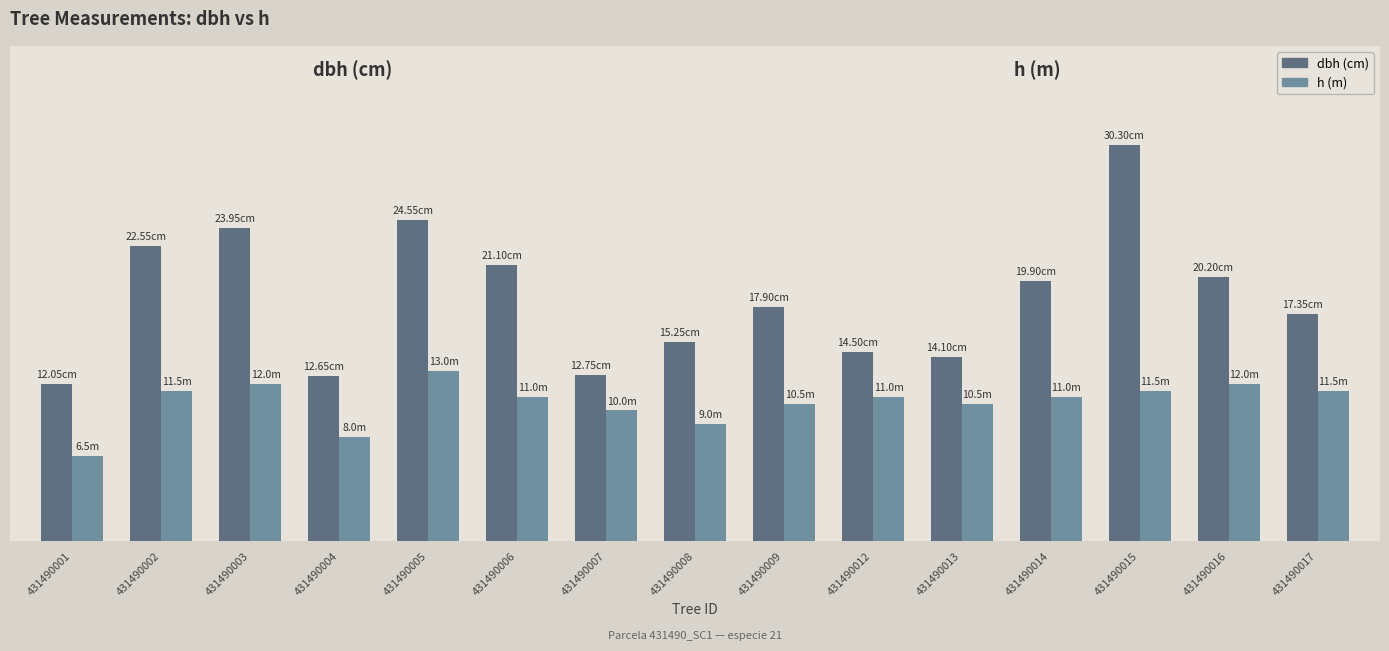

Does the chart contain any negative values?

No